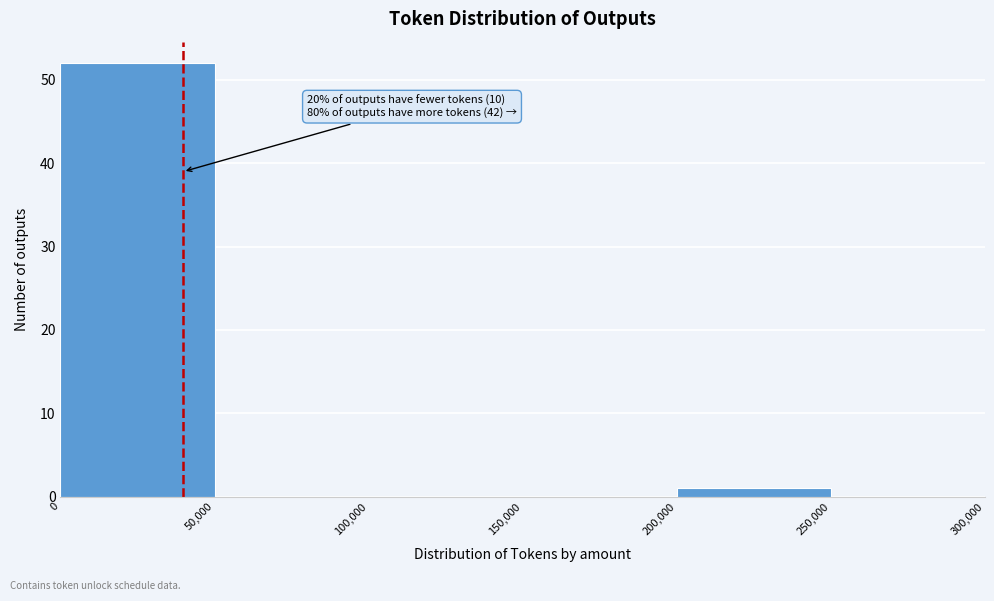

Over which range of the x-axis is the bar tallest?

0 to 50,000